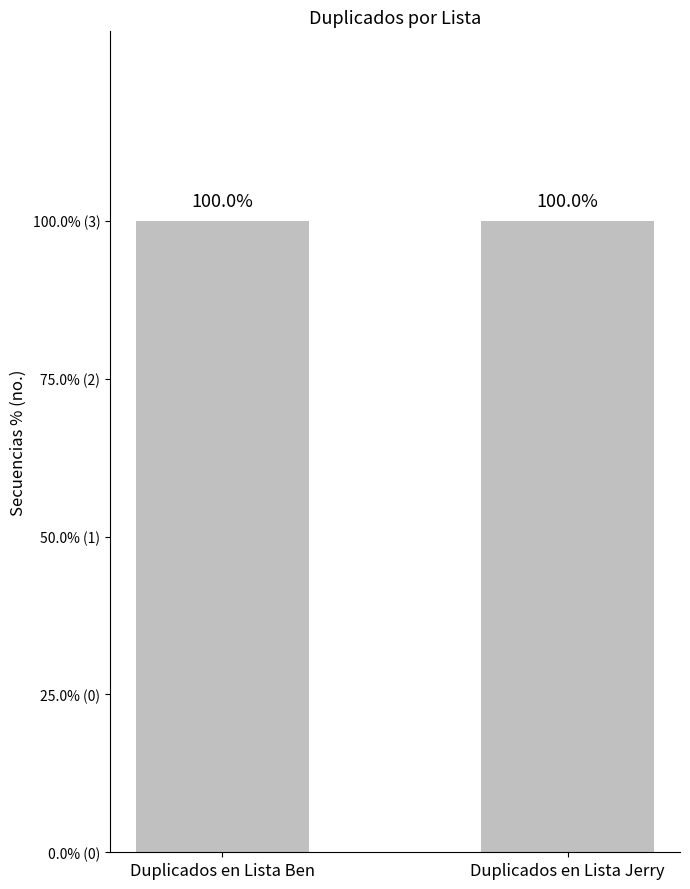

Is it true that Duplicados en Lista Jerry equals 1 at Club String Cheese?

False